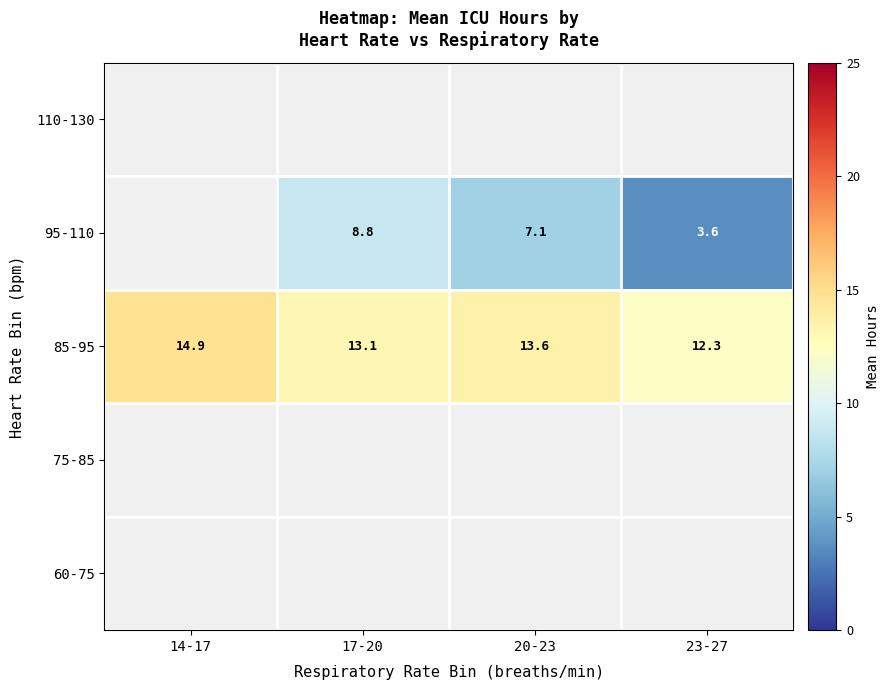

True or false: 85-95 has a value of 8.2 at 23-27.

False